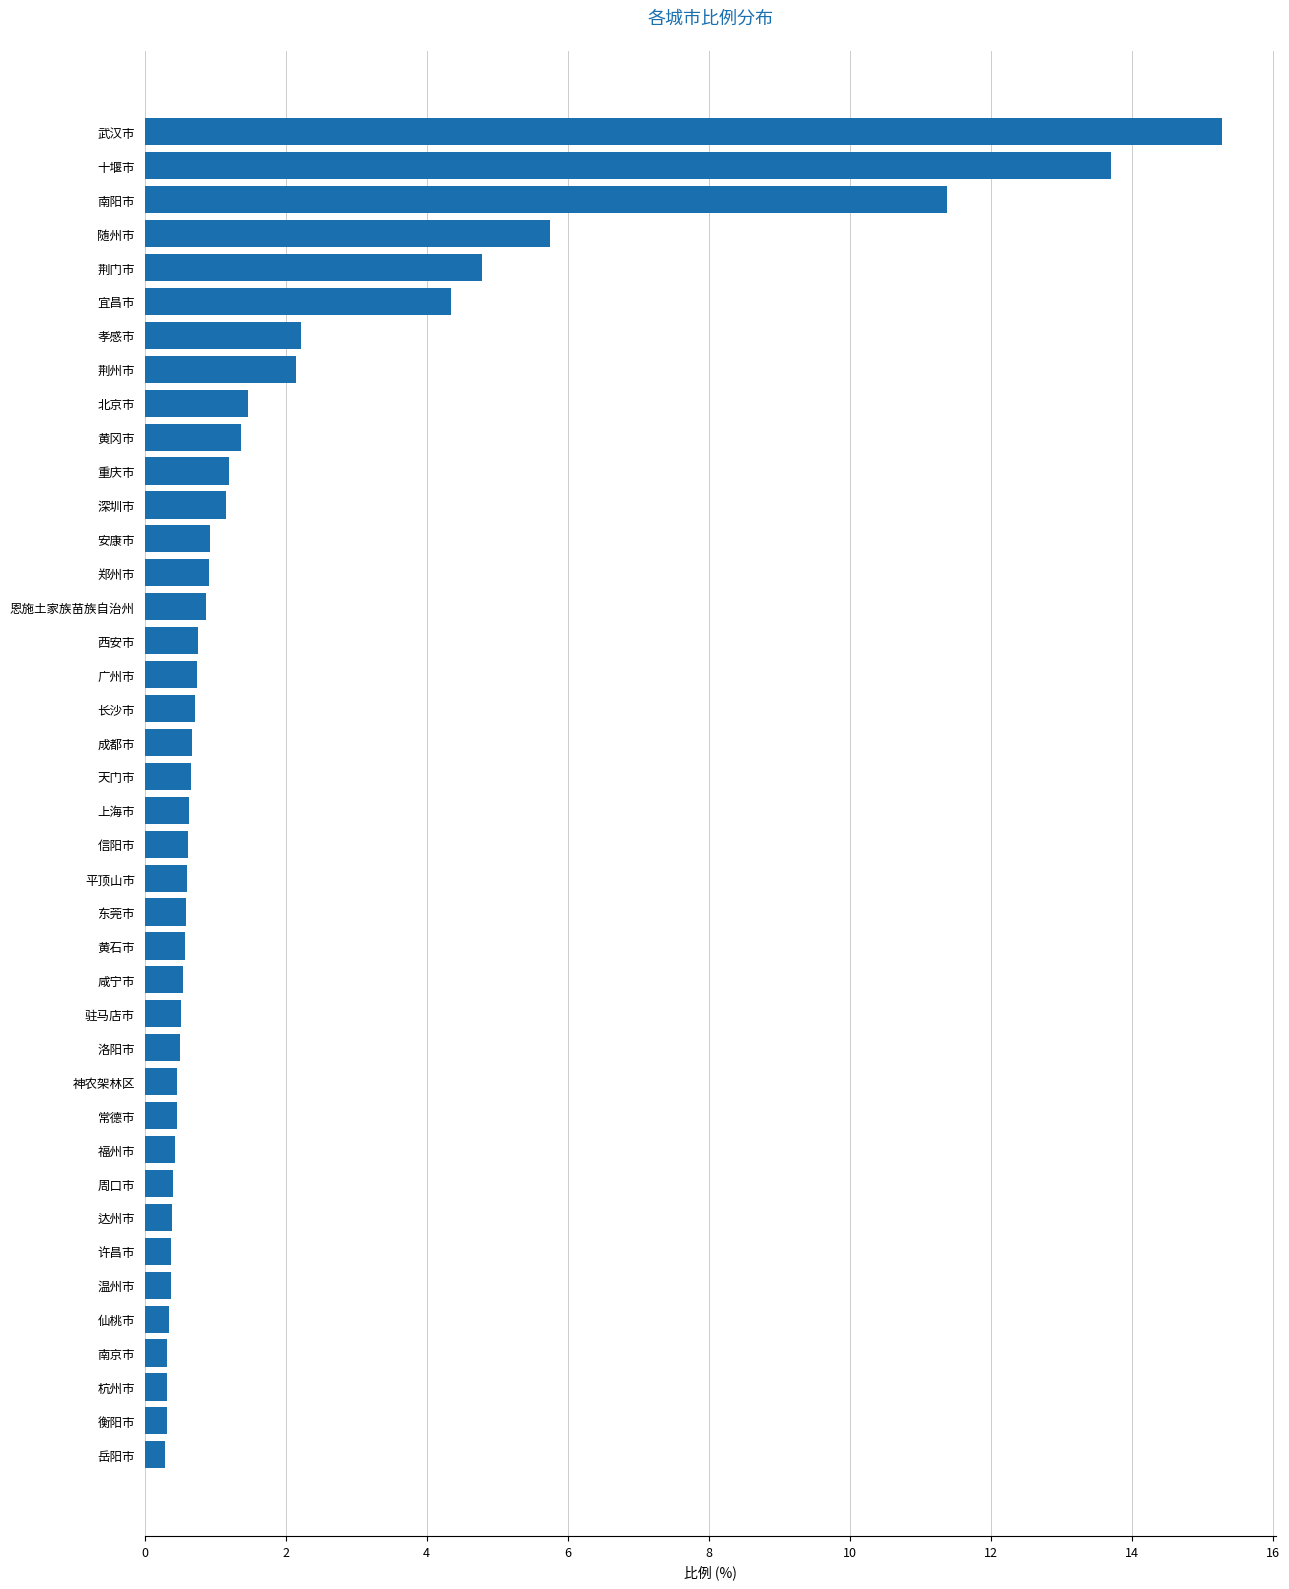

What is the maximum value shown in the chart?

15.3